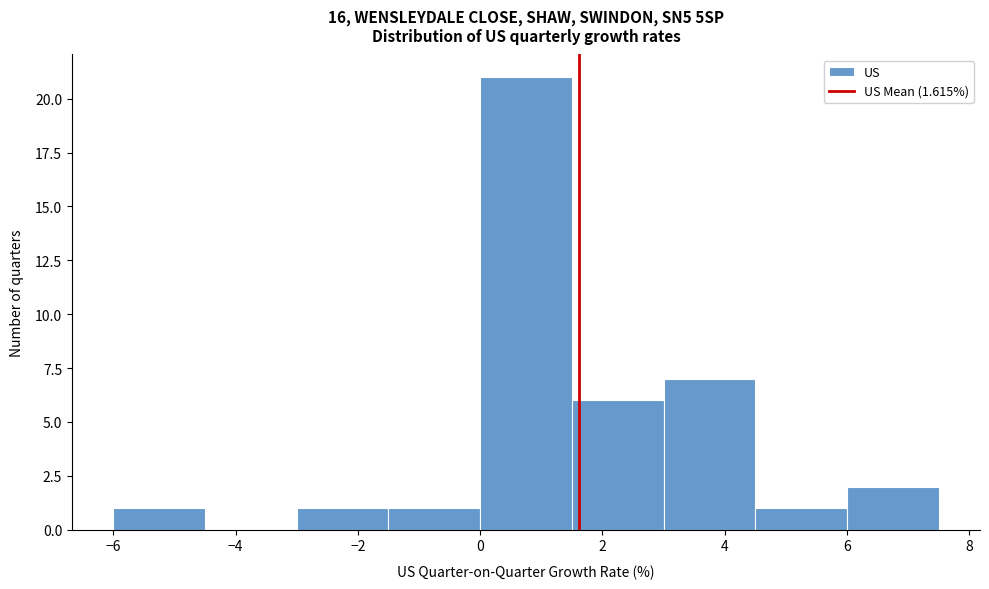

Over which range of the x-axis is the bar tallest?

0.0 to 1.5